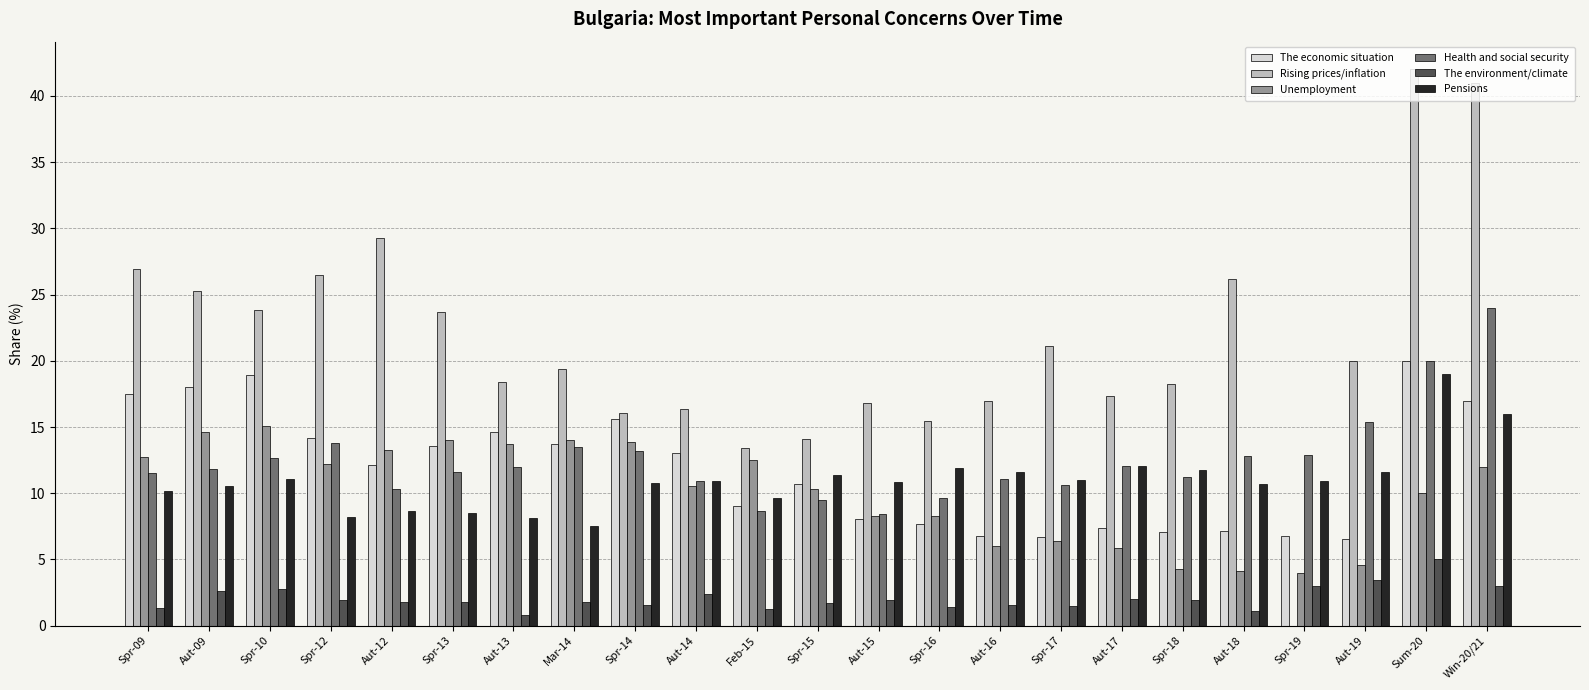

Between Aut-12 and Aut-15, which series saw the biggest shift?

Rising prices/inflation